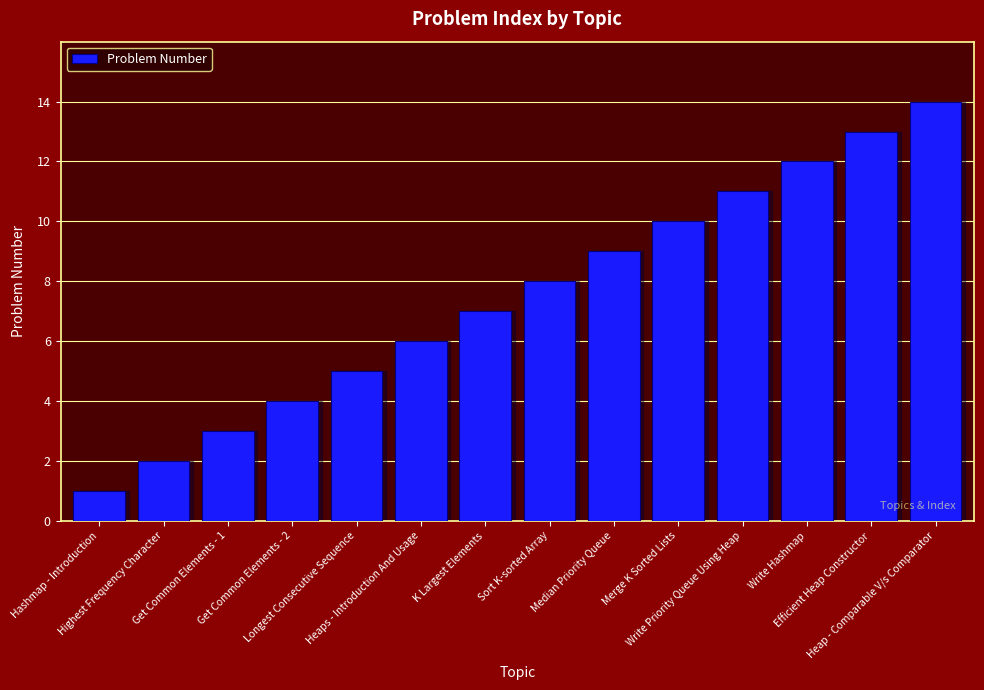

Reading left to right, what are all the values shown in this chart?

Hashmap - Introduction=1	Highest Frequency Character=2	Get Common Elements - 1=3	Get Common Elements - 2=4	Longest Consecutive Sequence=5	Heaps - Introduction And Usage=6	K Largest Elements=7	Sort K-sorted Array=8	Median Priority Queue=9	Merge K Sorted Lists=10	Write Priority Queue Using Heap=11	Write Hashmap=12	Efficient Heap Constructor=13	Heap - Comparable V/s Comparator=14